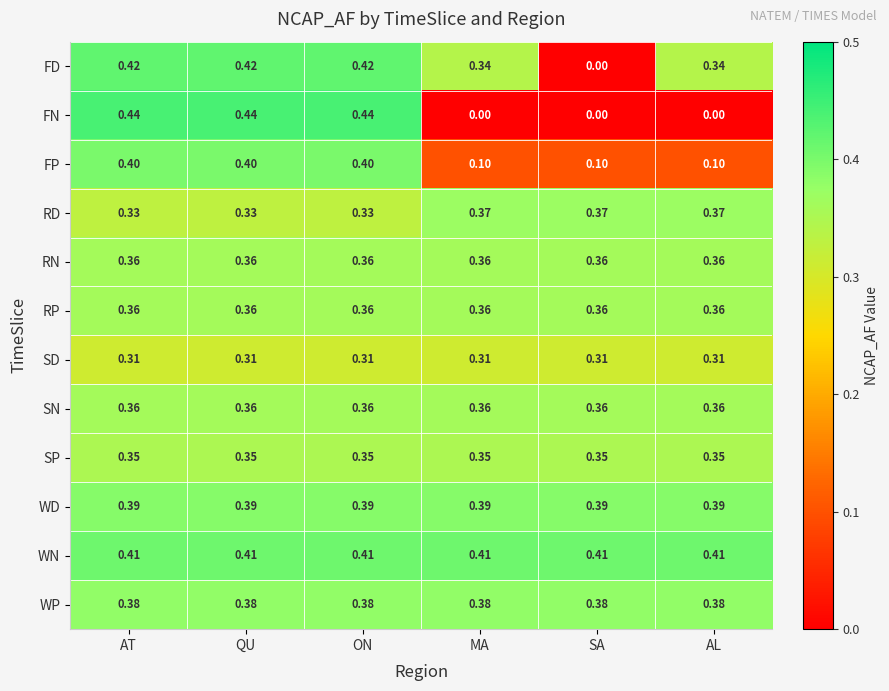

Which series changed the most between QU and MA?

FN